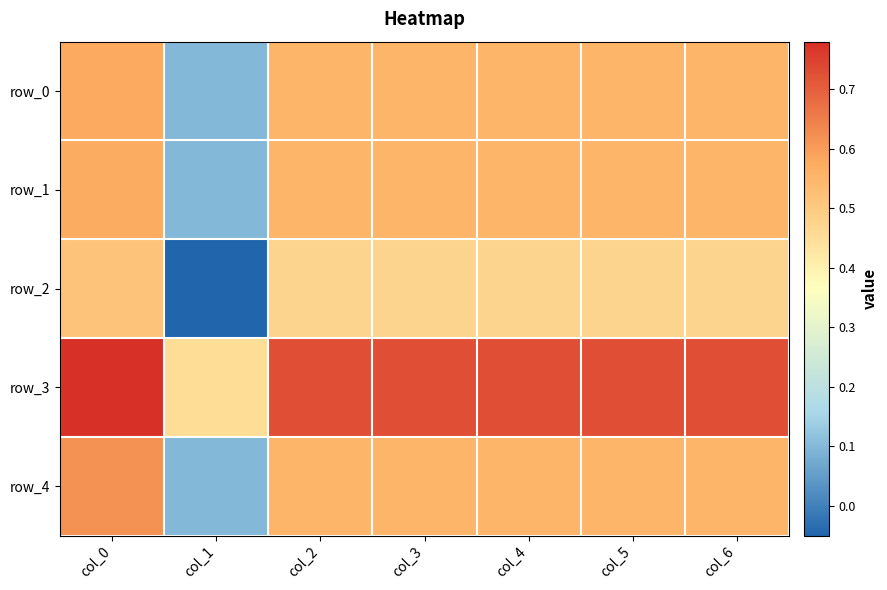

Is it true that row_1 equals 0.6 at col_3?

True